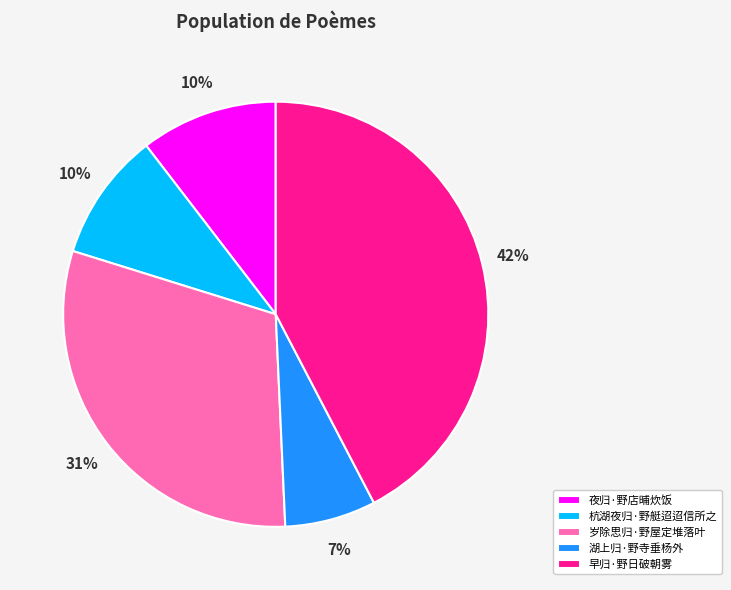

To the nearest percent, what is the difference between the 早归·野日破朝雾 and 湖上归·野寺垂杨外 slice percentages?

35%